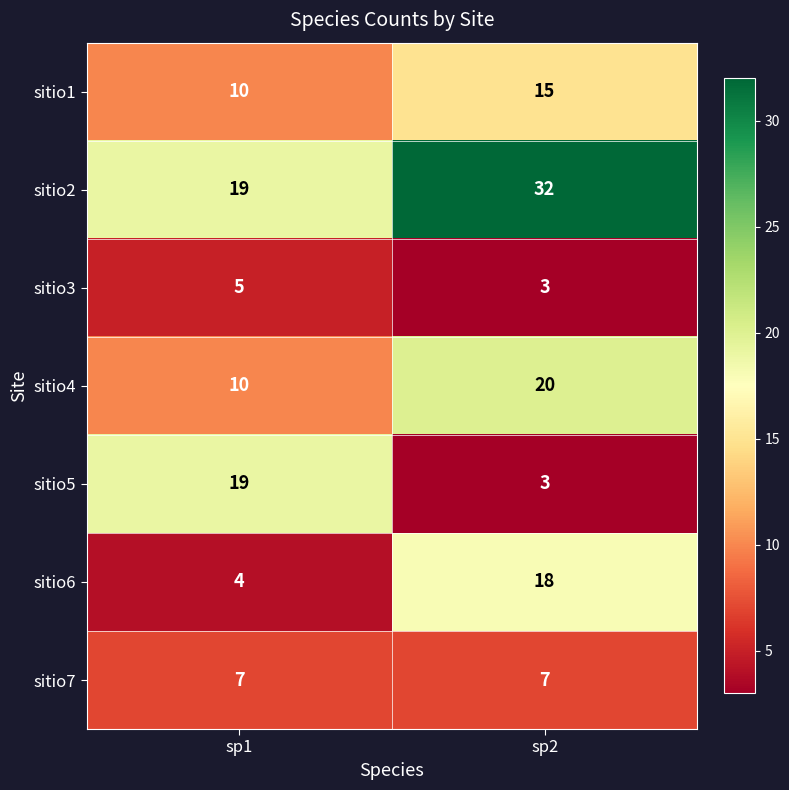

Which series changed the most between sp1 and sp2?

sitio5